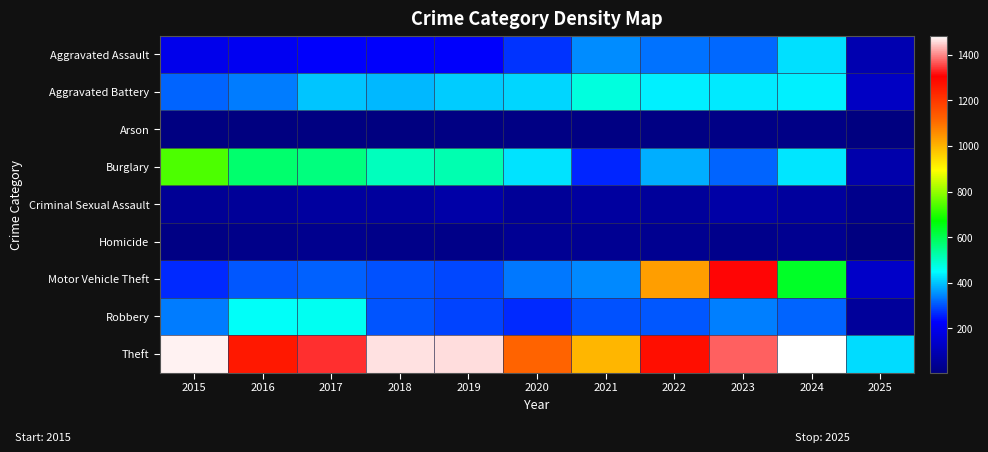

Reading left to right, transcribe all the data shown in this chart.

Aggravated Assault: 2015=194	2016=206	2017=225	2018=225	2019=223	2020=273	2021=352	2022=327	2023=318	2024=424	2025=91
Aggravated Battery: 2015=316	2016=336	2017=400	2018=389	2019=407	2020=415	2021=479	2022=439	2023=431	2024=439	2025=127
Arson: 2015=9	2016=7	2017=10	2018=7	2019=12	2020=17	2021=12	2022=12	2023=19	2024=20	2025=6
Burglary: 2015=738	2016=576	2017=562	2018=506	2019=517	2020=425	2021=261	2022=379	2023=316	2024=429	2025=83
Criminal Sexual Assault: 2015=46	2016=50	2017=62	2018=60	2019=77	2020=48	2021=62	2022=55	2023=74	2024=60	2025=27
Homicide: 2015=15	2016=26	2017=33	2018=25	2019=22	2020=41	2021=38	2022=37	2023=28	2024=36	2025=6
Motor Vehicle Theft: 2015=263	2016=304	2017=312	2018=298	2019=290	2020=333	2021=348	2022=1031	2023=1310	2024=636	2025=135
Robbery: 2015=337	2016=454	2017=460	2018=301	2019=287	2020=263	2021=300	2022=304	2023=340	2024=315	2025=54
Theft: 2015=1474	2016=1259	2017=1339	2018=1461	2019=1459	2020=1120	2021=998	2022=1279	2023=1373	2024=1484	2025=421